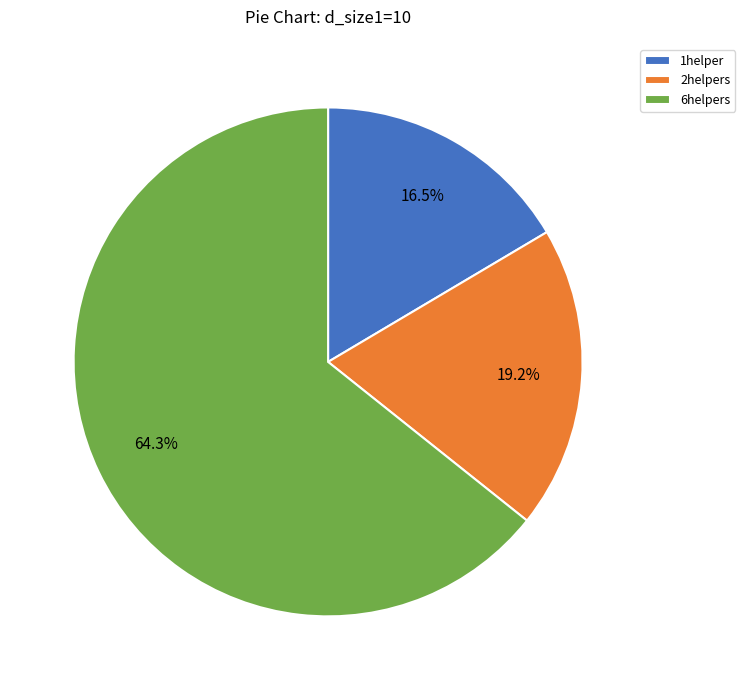

Combined, what portion of the pie is 2helpers and 6helpers?

83.5%